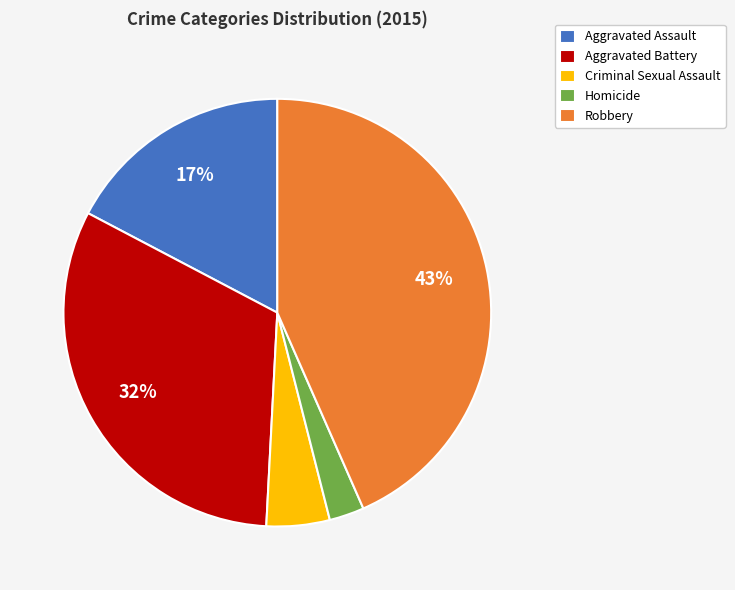

The Robbery slice represents 49% of the pie. True or false?

False